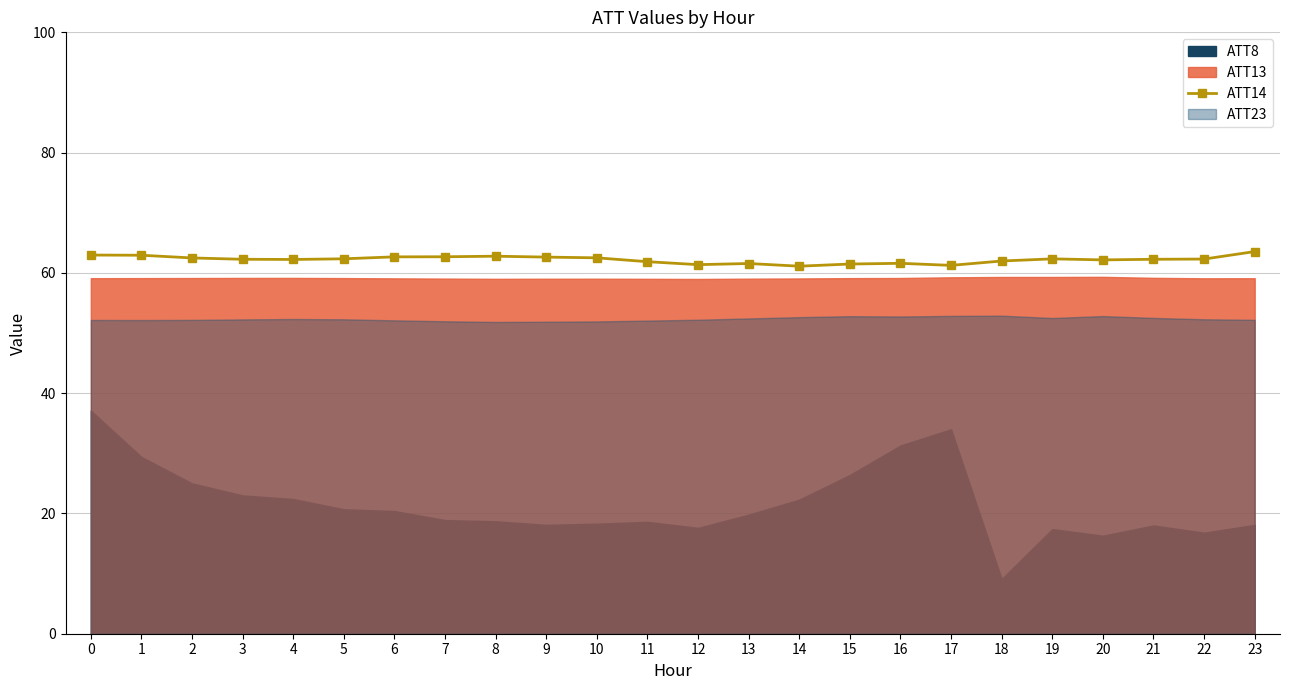

Read the value at 22.

62.3